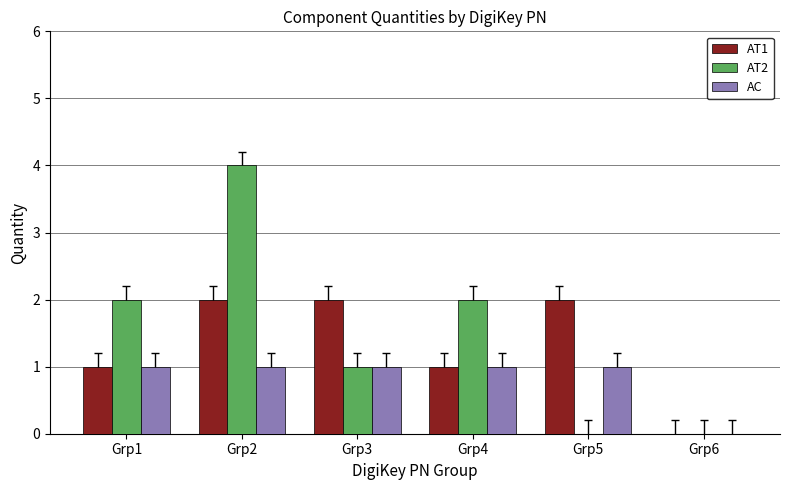

How many values in AC are above zero?

5